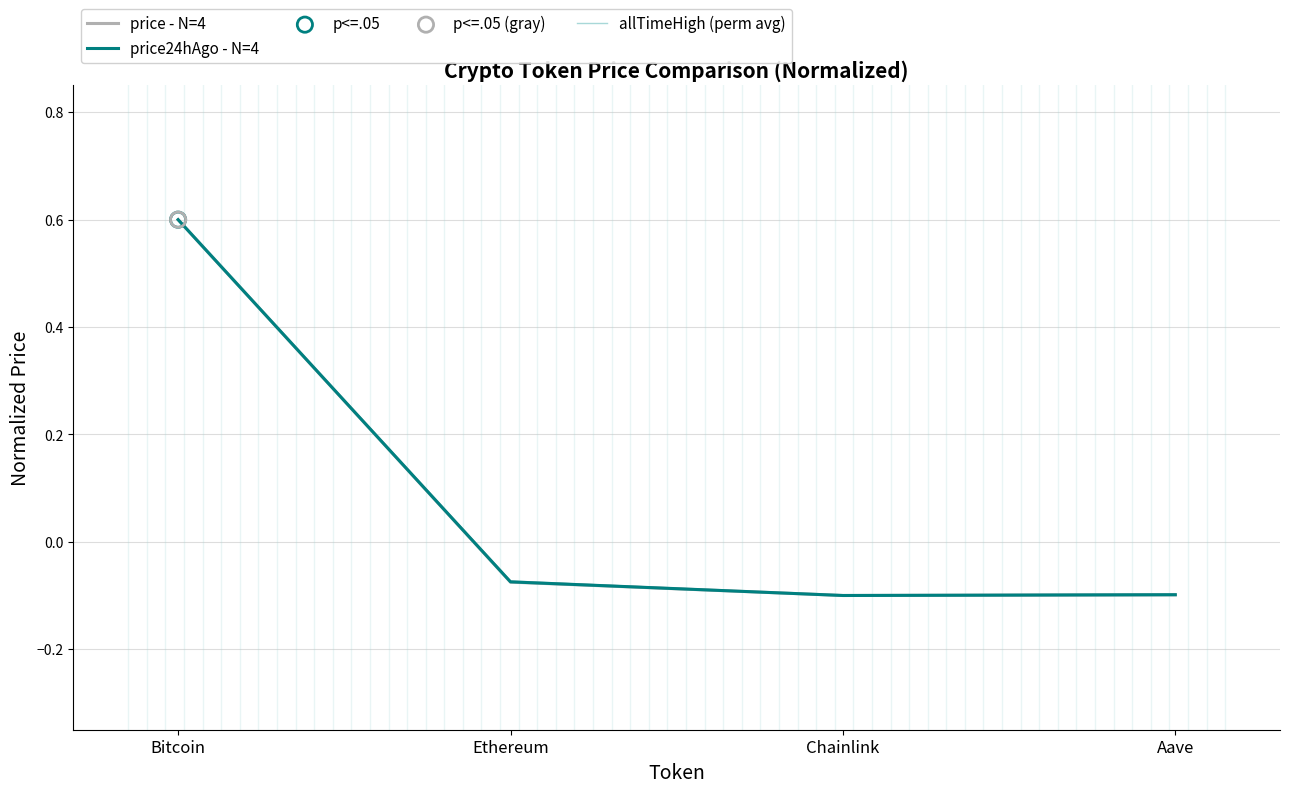

What position from the left is Ethereum?

2